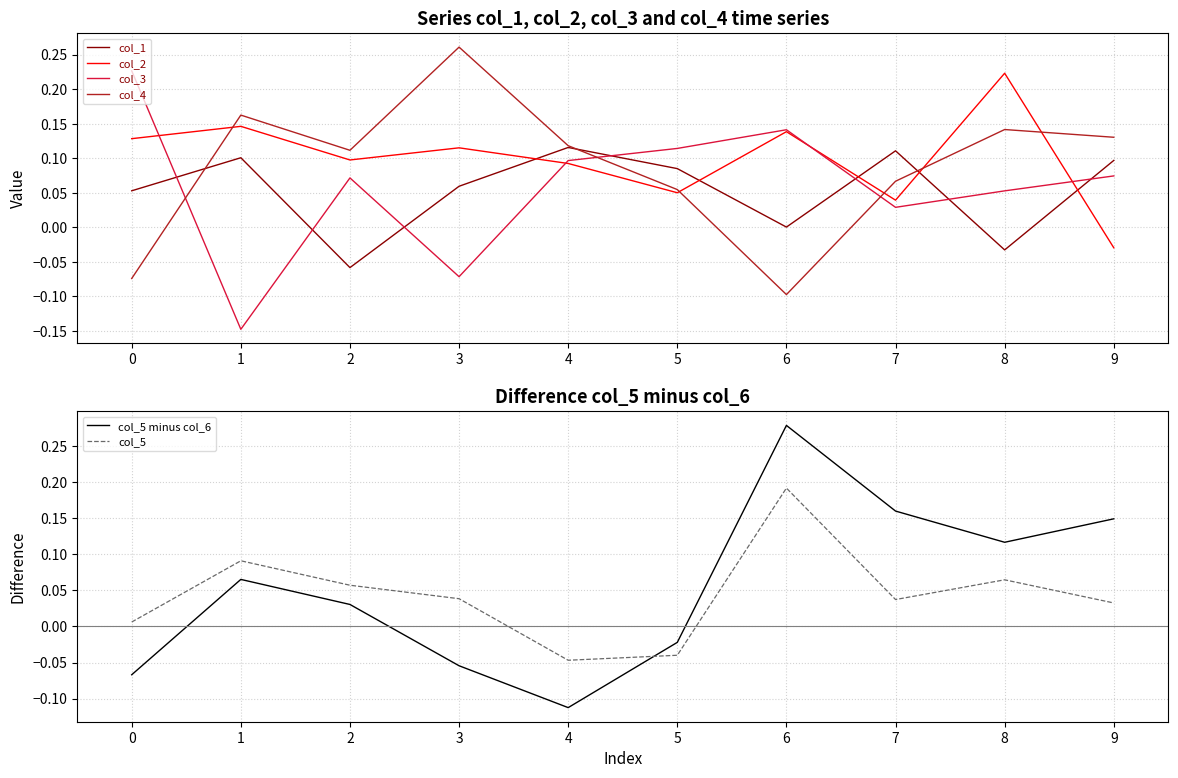

Reading left to right, list all the values displayed in this chart.

col_1: 0.1	0.1	-0.1	0.1	0.1	0.1	0.0	0.1	-0.0	0.1
col_2: 0.1	0.1	0.1	0.1	0.1	0.0	0.1	0.0	0.2	-0.0
col_3: 0.2	-0.1	0.1	-0.1	0.1	0.1	0.1	0.0	0.1	0.1
col_4: -0.1	0.2	0.1	0.3	0.1	0.1	-0.1	0.1	0.1	0.1
col_5 minus col_6: -0.1	0.1	0.0	-0.1	-0.1	-0.0	0.3	0.2	0.1	0.1
col_5: 0.0	0.1	0.1	0.0	-0.0	-0.0	0.2	0.0	0.1	0.0